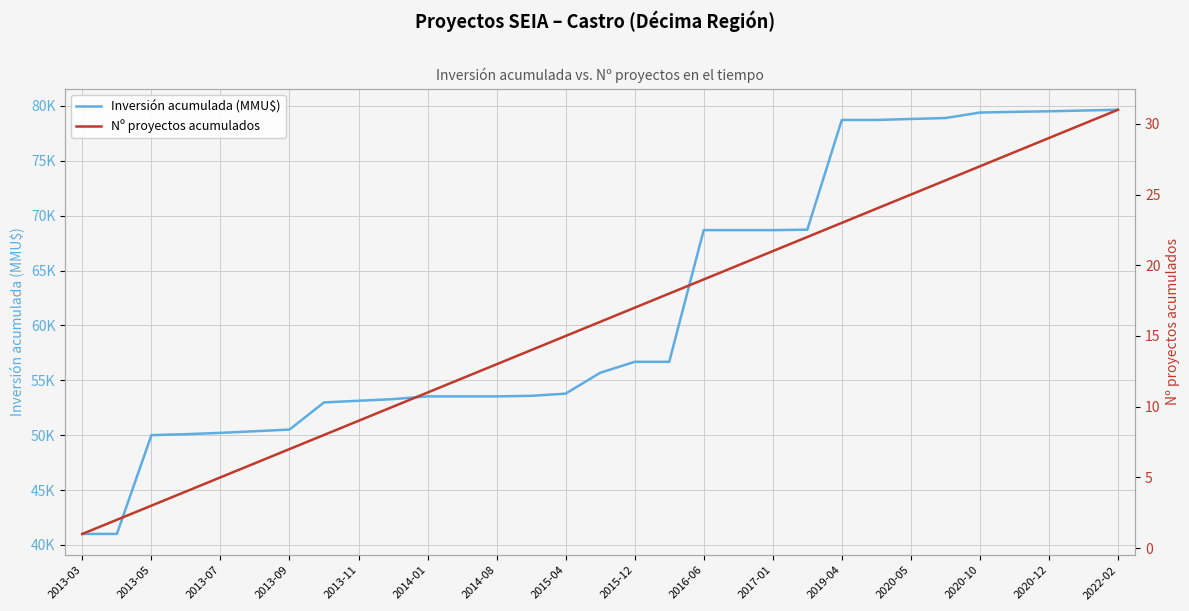

Where does the Inversión acumulada (MMU$) series first go above 55684?

2015-12